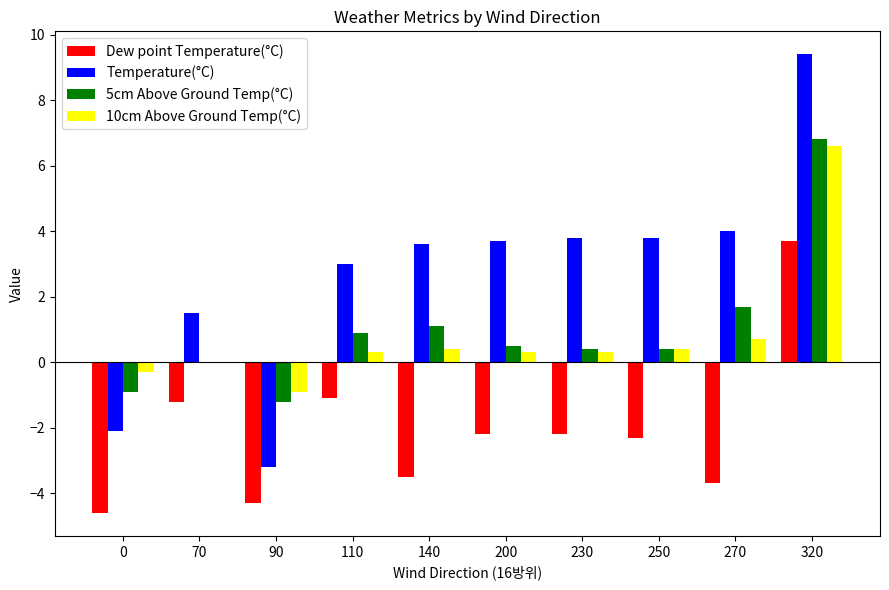

Read the Temperature(°C) value at 320.

9.4